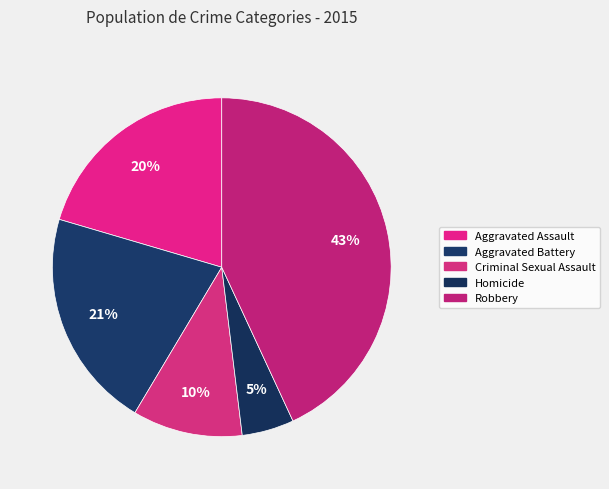

To the nearest percent, what is the difference between the largest and smallest slice percentages?

38%